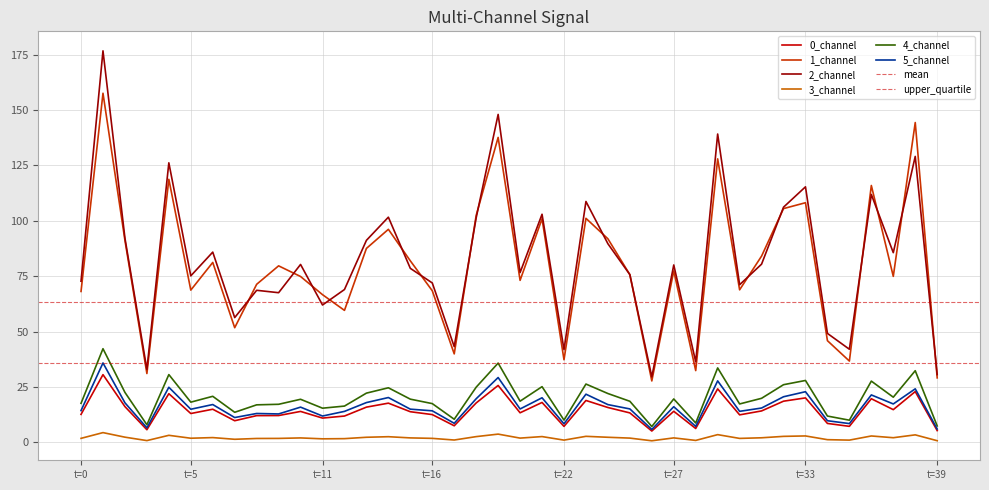

What is the highest value of the 2_channel series?

176.7